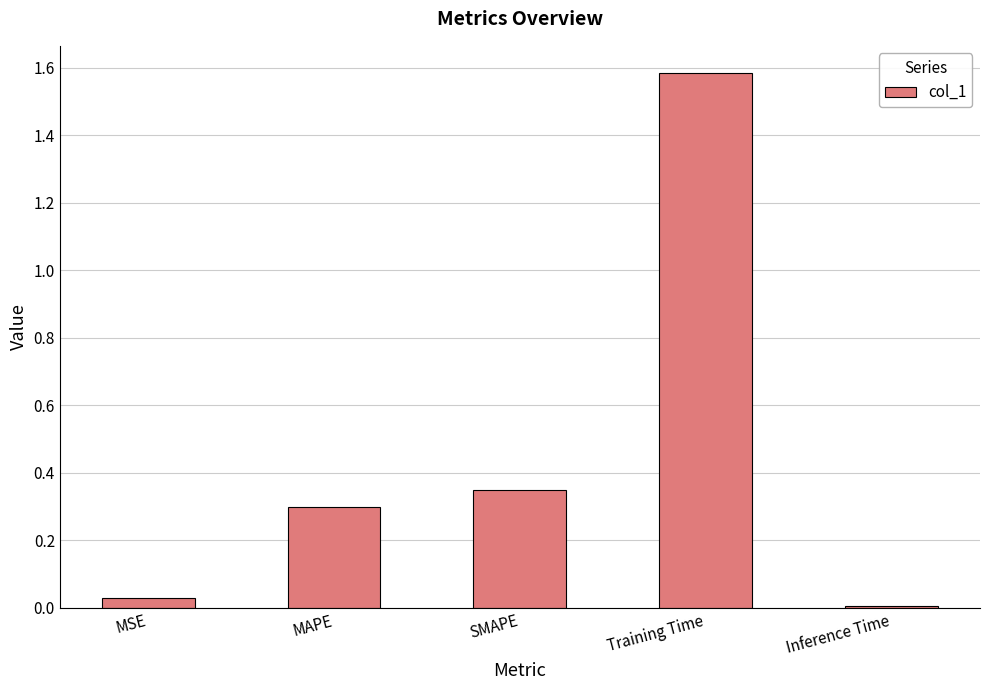

What position from the right is Training Time?

2